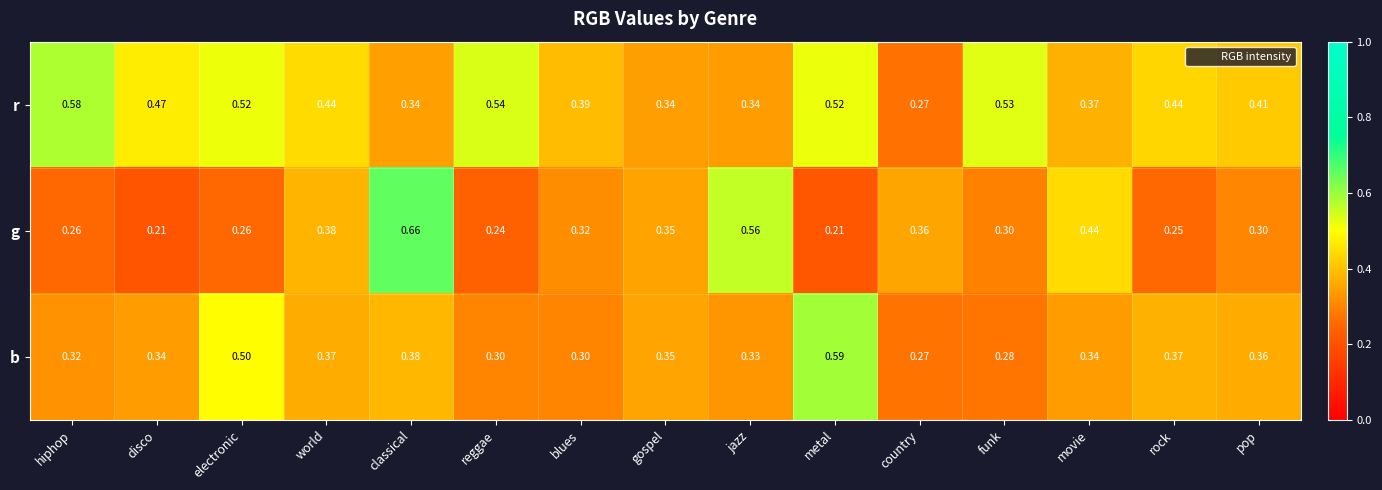

Between world and jazz, which series saw the biggest shift?

g